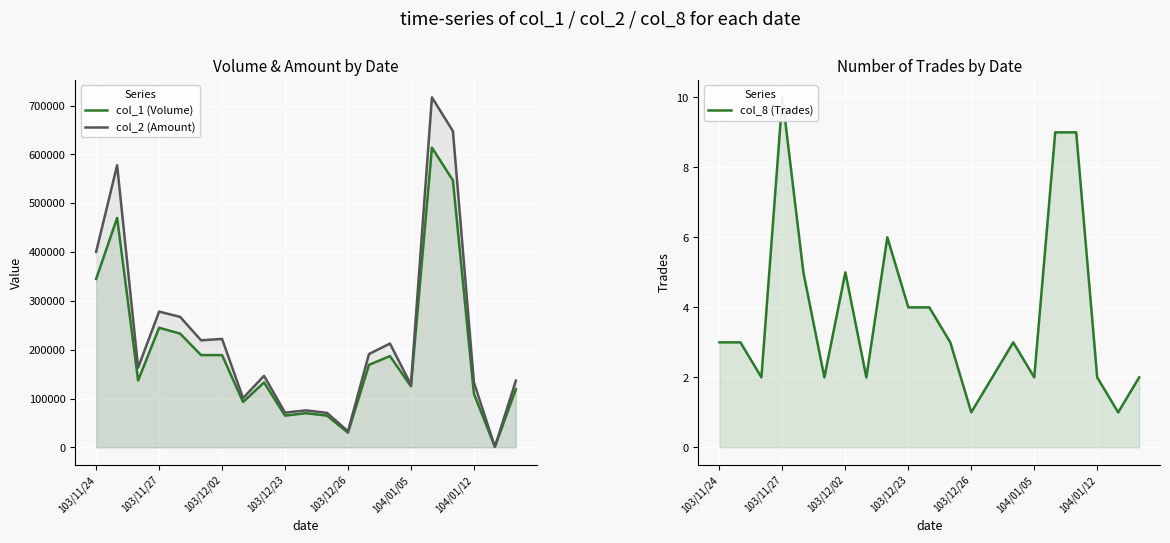

True or false: col_1 (Volume) has a value of 133000 at 8.

True